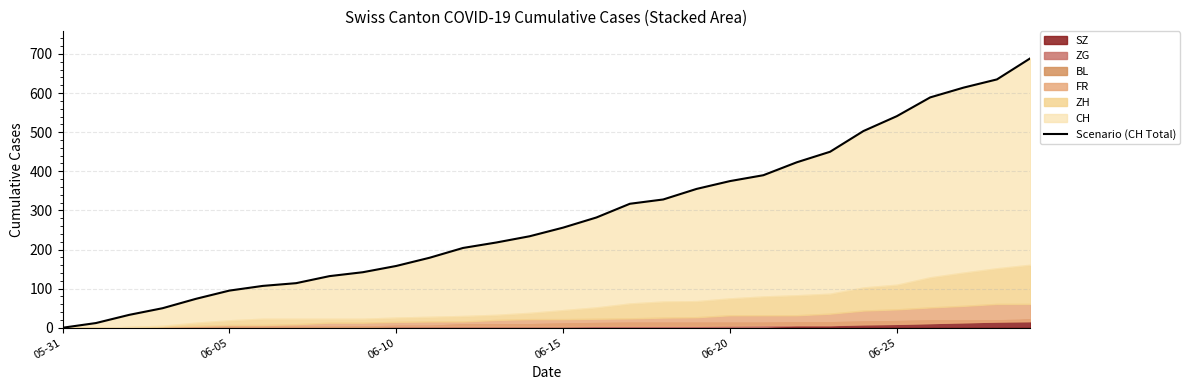

Where is the data nearest to the value 344?

19